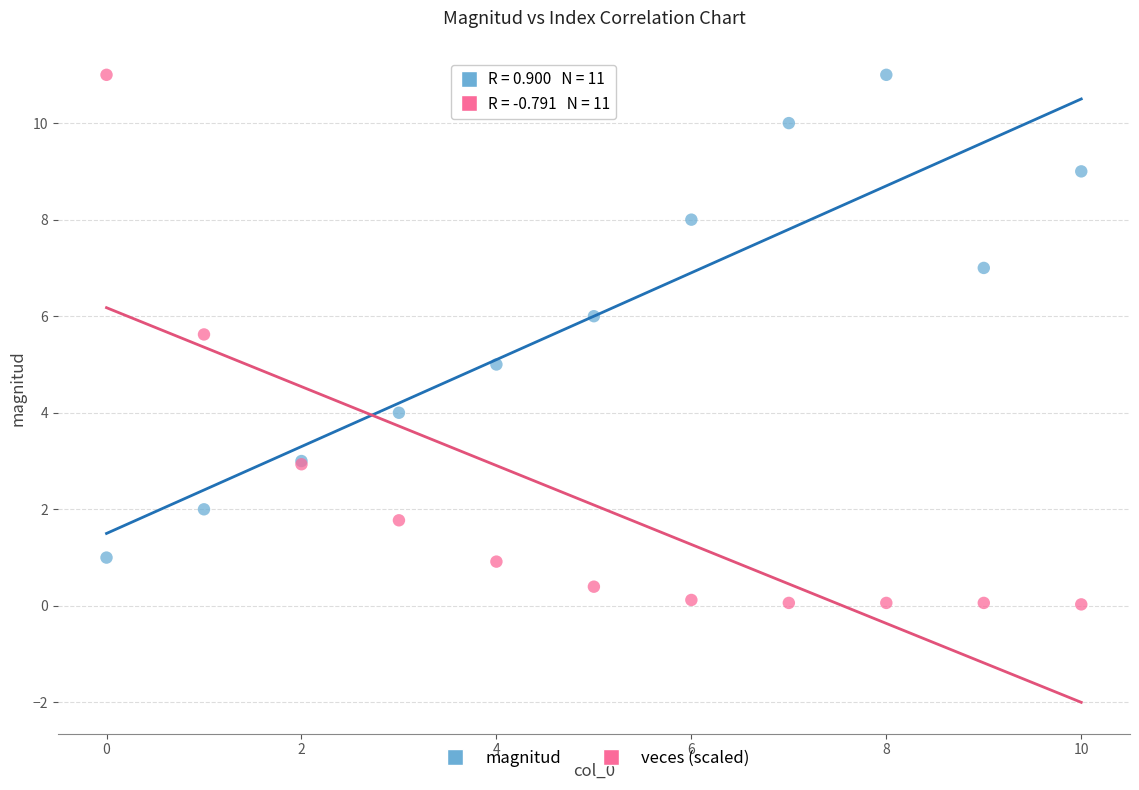

Which series reaches the minimum Y coordinate?

veces (scaled)